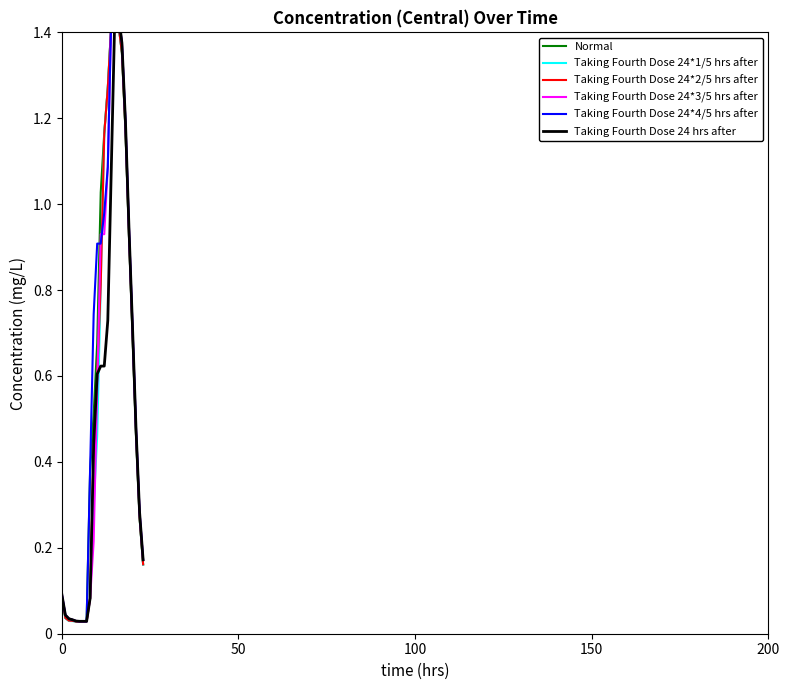

Is this an area chart (filled region under the line)?

No